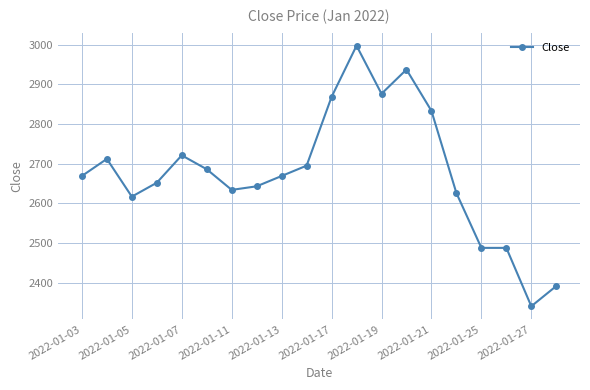

What is the difference between the maximum and minimum values?

656